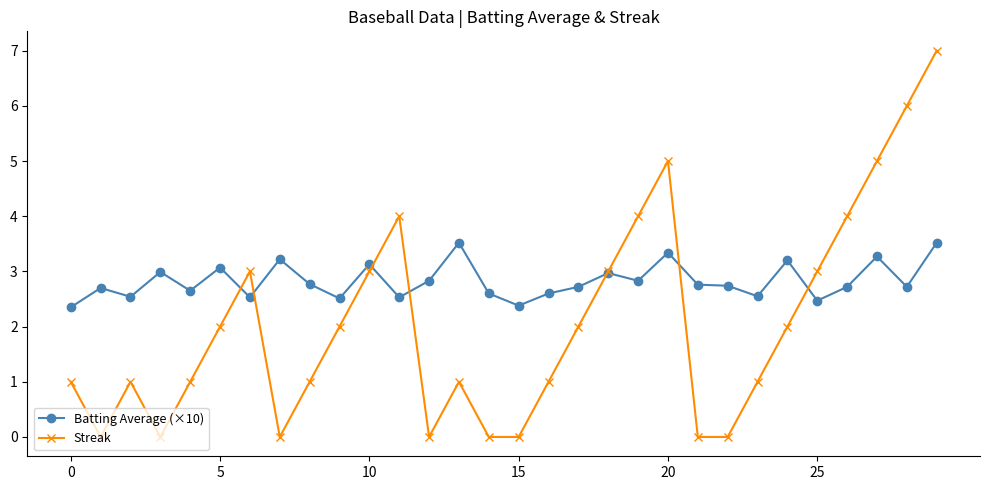

Which series has the largest range (max minus min)?

Streak